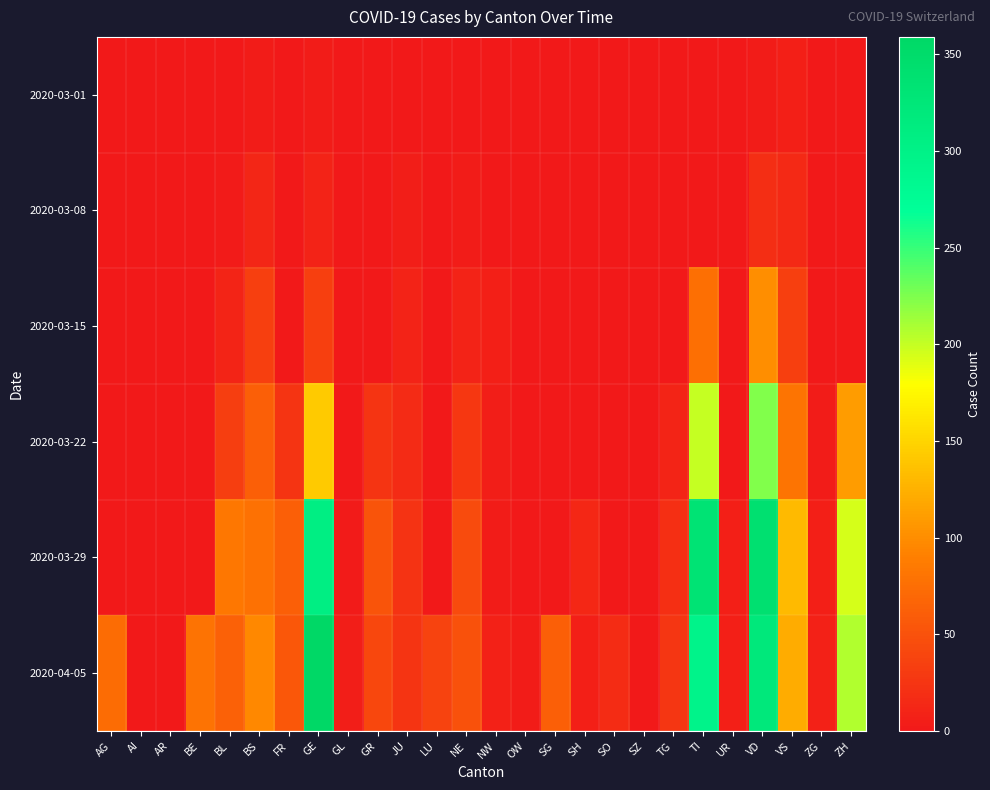

How many categories are shown in the chart?

26